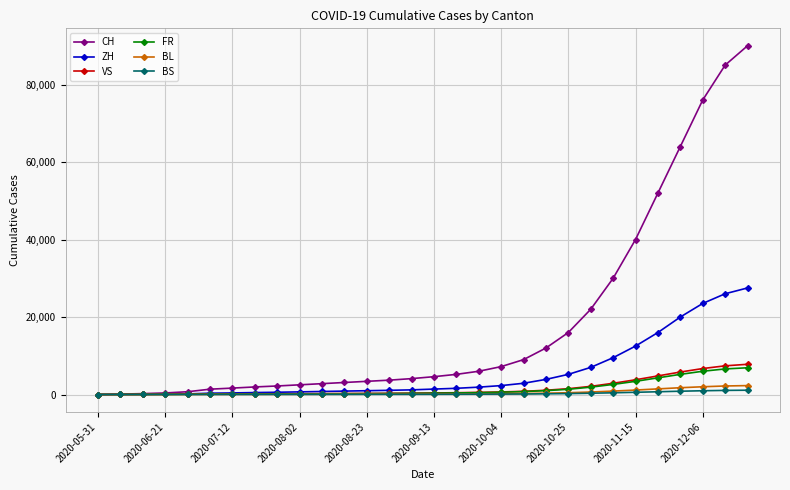

Which series has the largest total across all categories?

CH